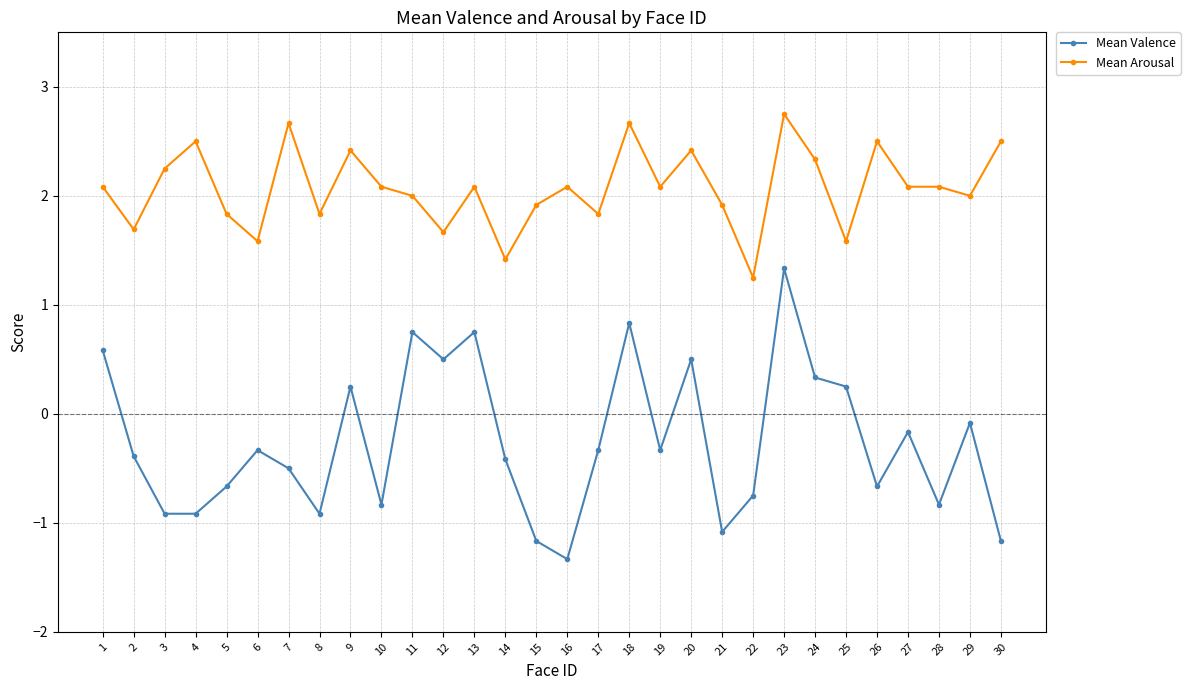

How many values in the Mean Valence series are below 0?

20